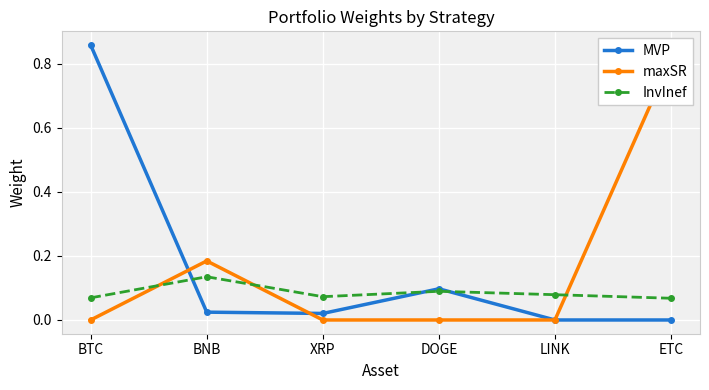

List the series in order of their peak value, highest first.

MVP, maxSR, InvInef